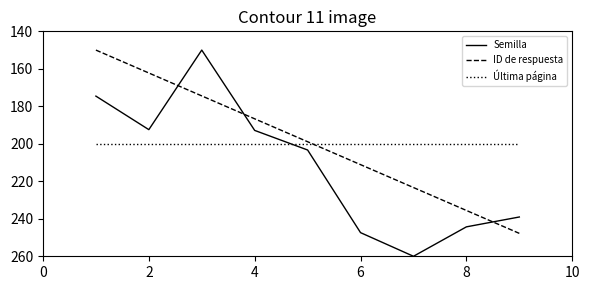

How many series are shown in this chart?

3